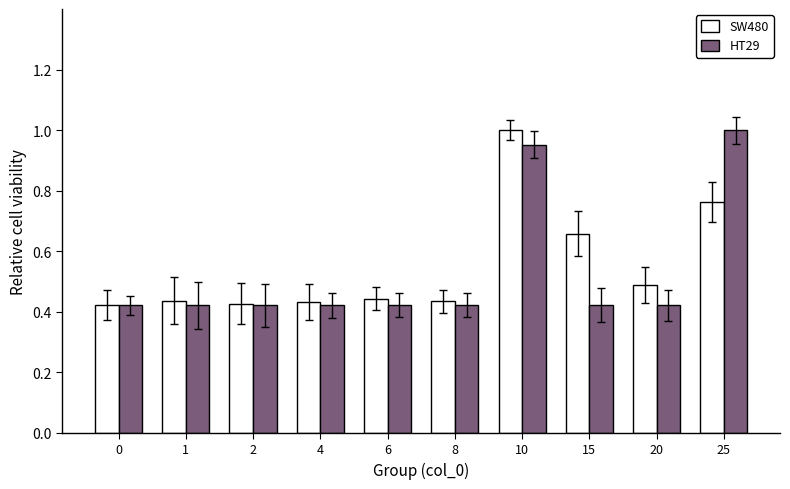

True or false: HT29 has a value of 0.1 at 6.

False